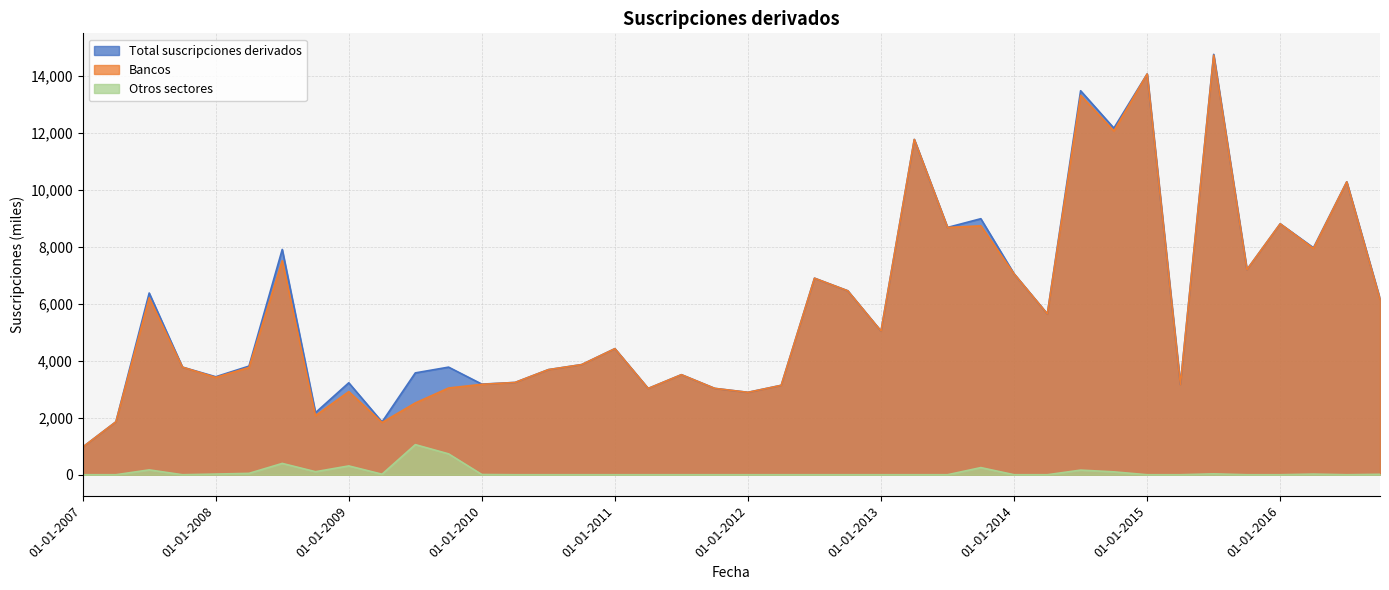

How many interior local valleys does the Otros sectores series have?

4